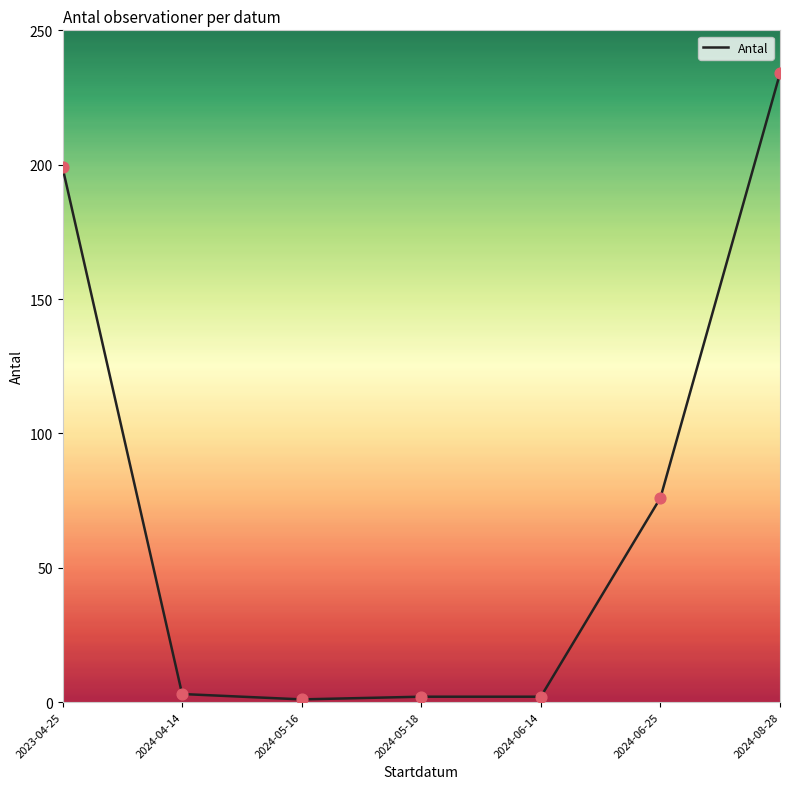

What is the change in value from 2024-04-14 to 2024-05-18?

-1